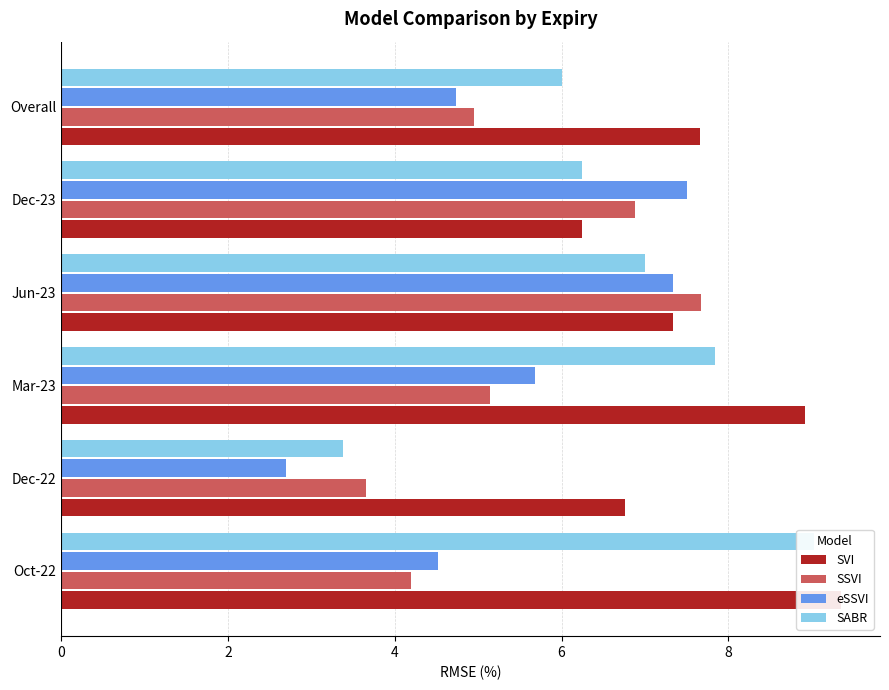

What is the sum of the SSVI values at Mar-23 and Jun-23?

12.8